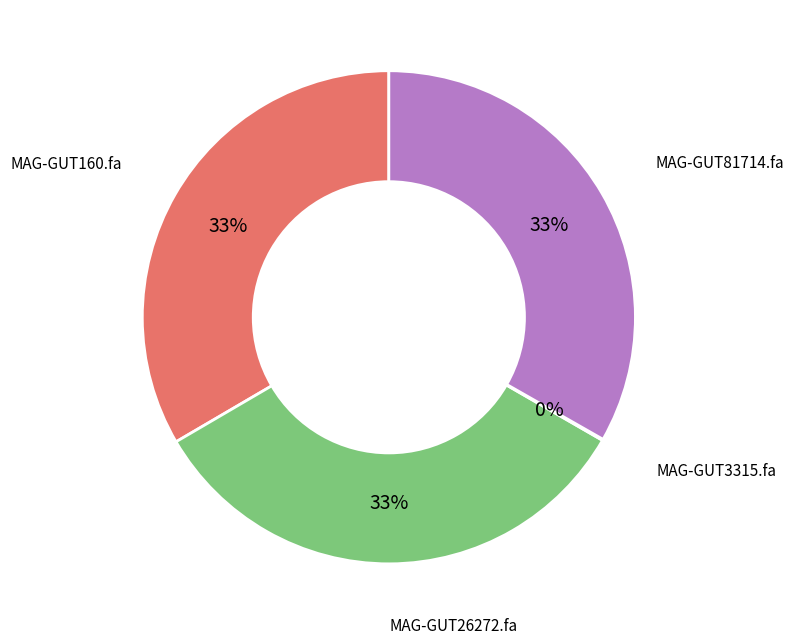

Is it true that MAG-GUT26272.fa is 24% of the pie?

False